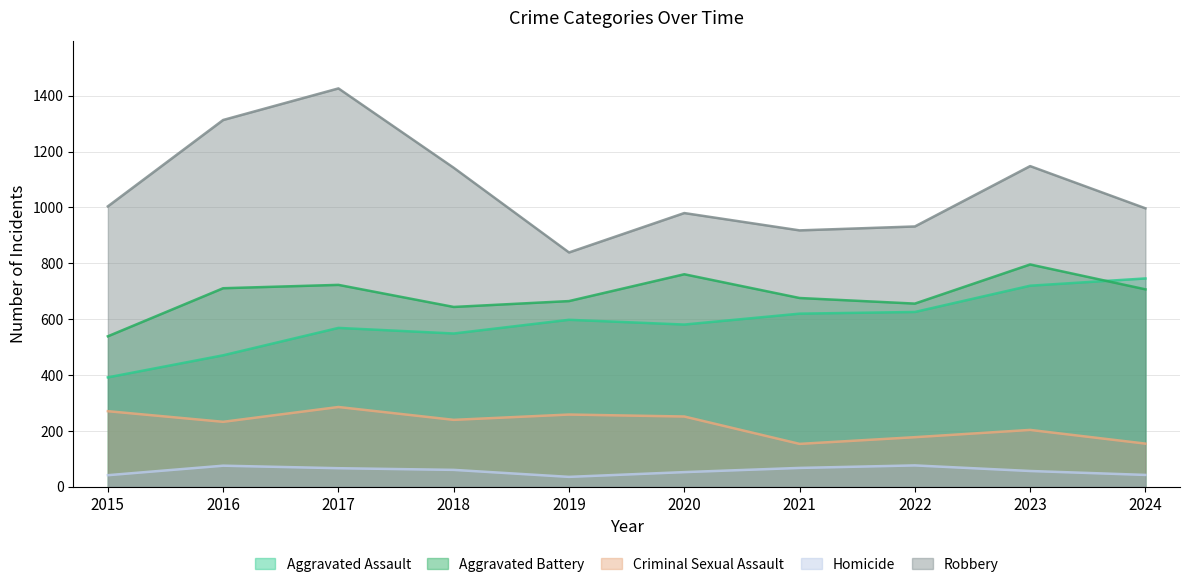

True or false: Aggravated Assault and Aggravated Battery intersect in this chart.

True